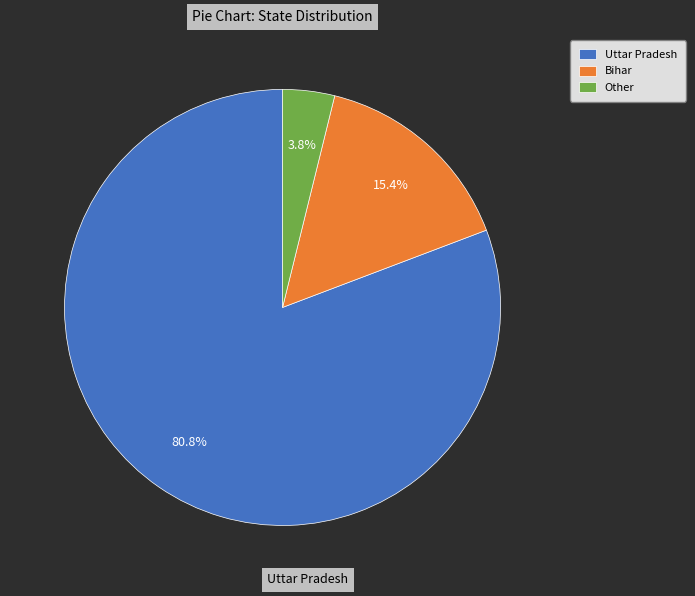

To the nearest percent, what is the combined percentage of Bihar and Uttar Pradesh?

96%